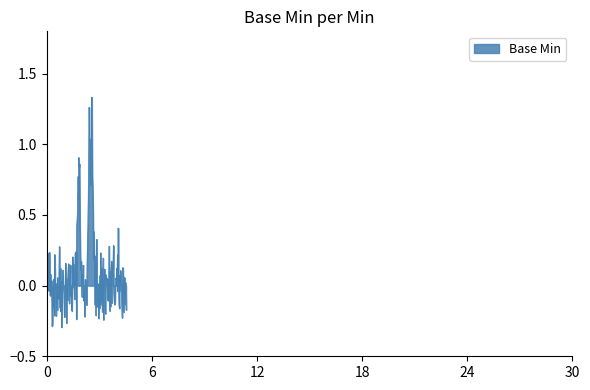

Does the chart display data point markers on the line(s)?

No